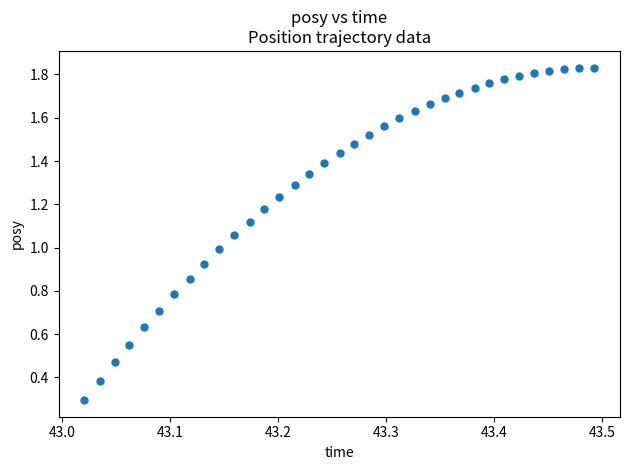

Count the number of points in this scatter plot.

35